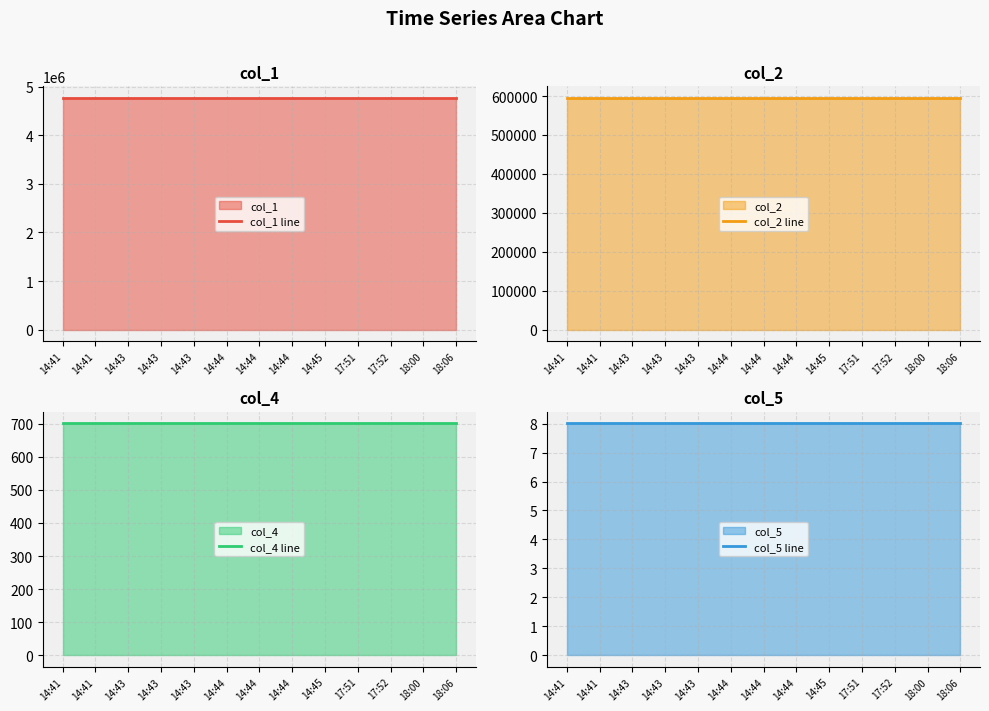

At 18:06, list the series in order from largest to smallest.

col_1 line, col_2 line, col_4 line, col_5 line